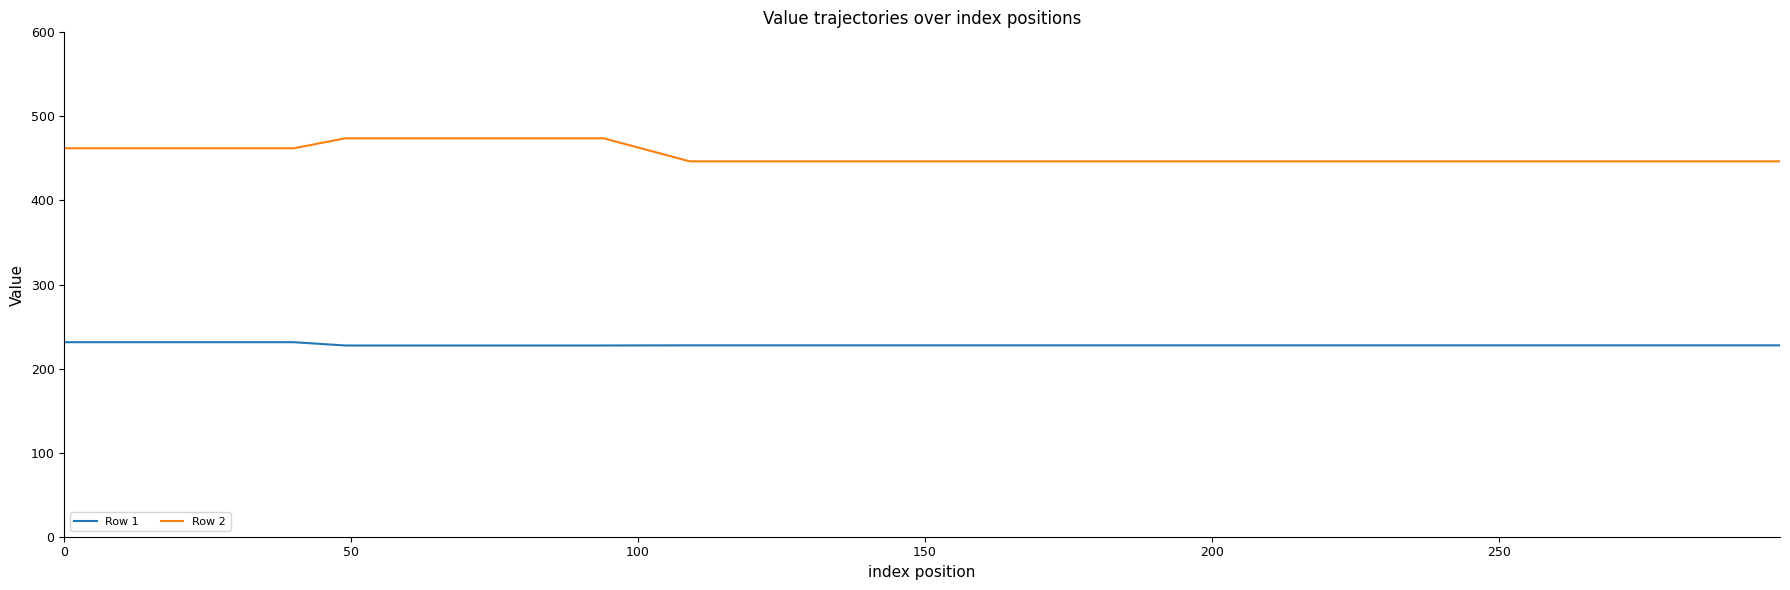

Which series has the largest range (max minus min)?

Row 2